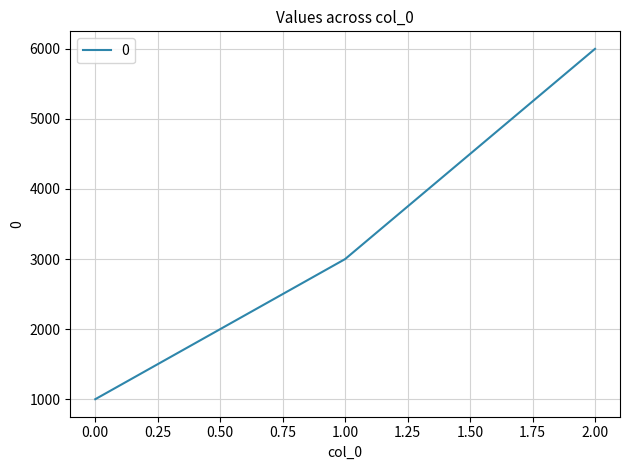

What is the maximum value shown in the chart?

6000